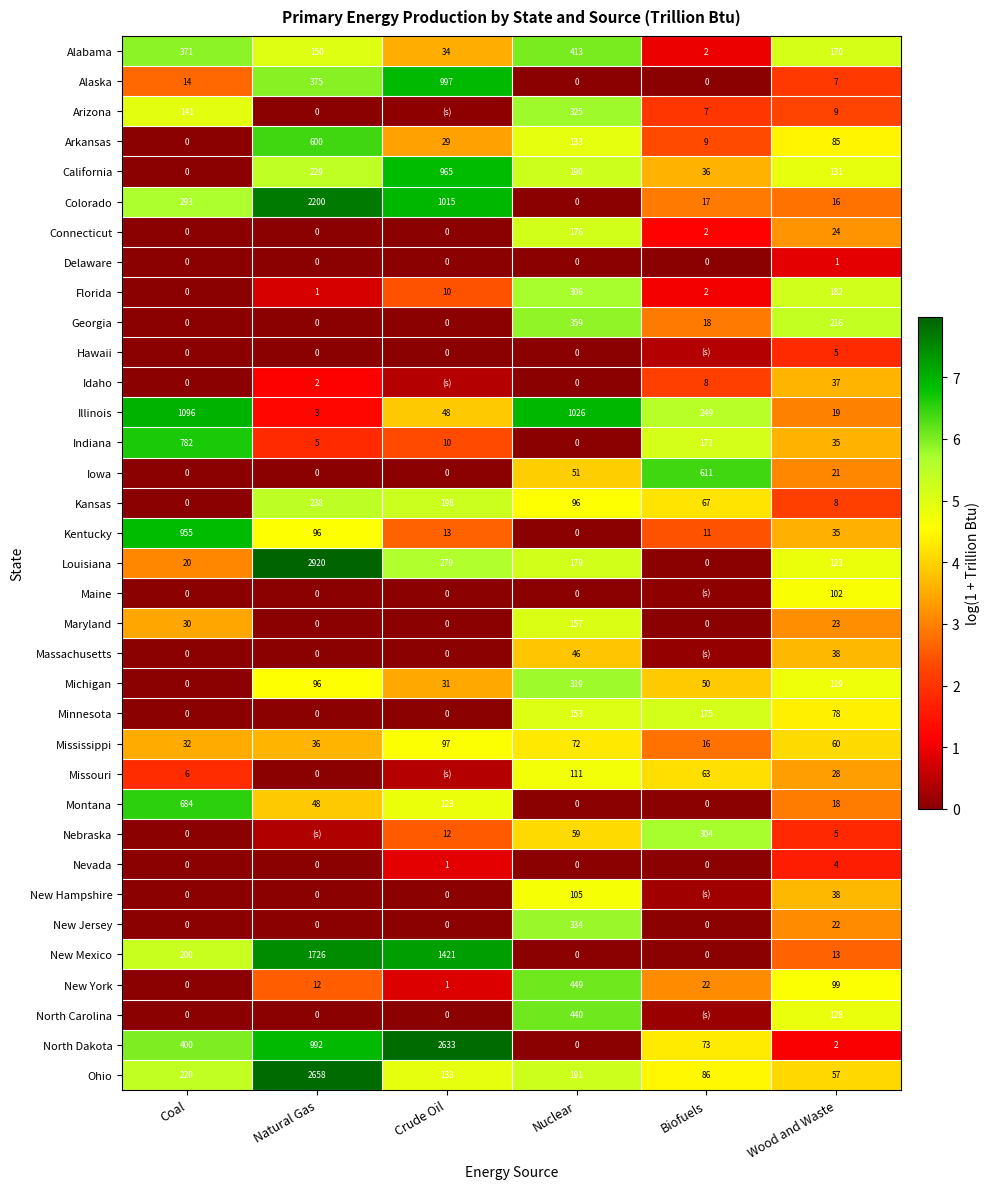

Is the value of Alabama at Biofuels greater than the value of New York at Biofuels?

No